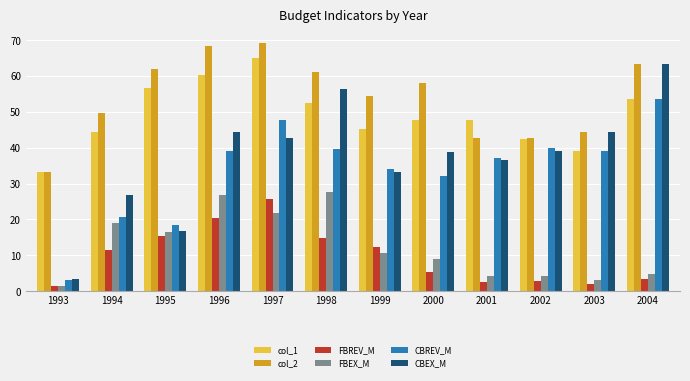

What is the value of the CBREV_M bar at the 6th from the left?

39.7